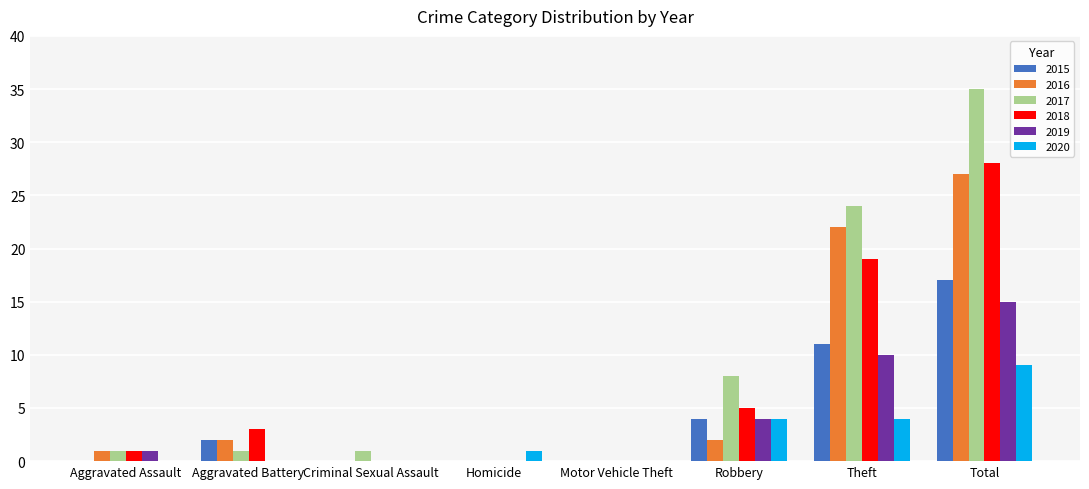

What is the maximum value shown in the chart?

35